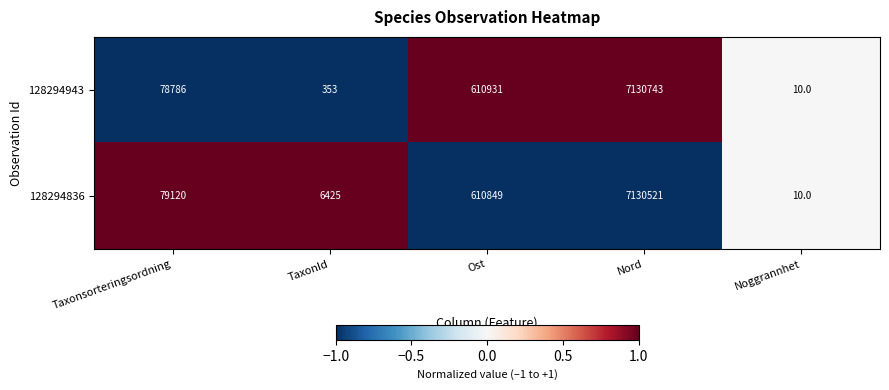

How many data points in 128294836 are less than 79120?

2